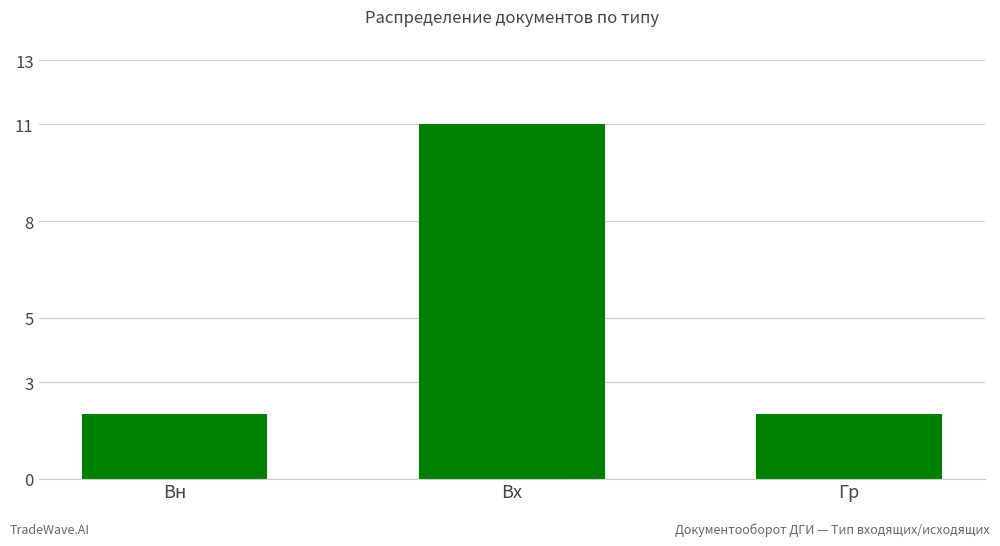

What is the ratio of the value at Вх to the value at Вн?

5.5